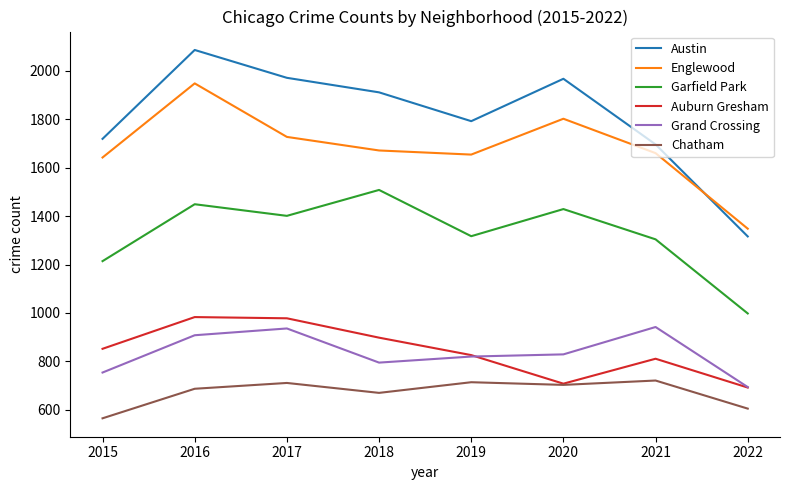

Rank the series at 2018 from highest to lowest value.

Austin, Englewood, Garfield Park, Auburn Gresham, Grand Crossing, Chatham